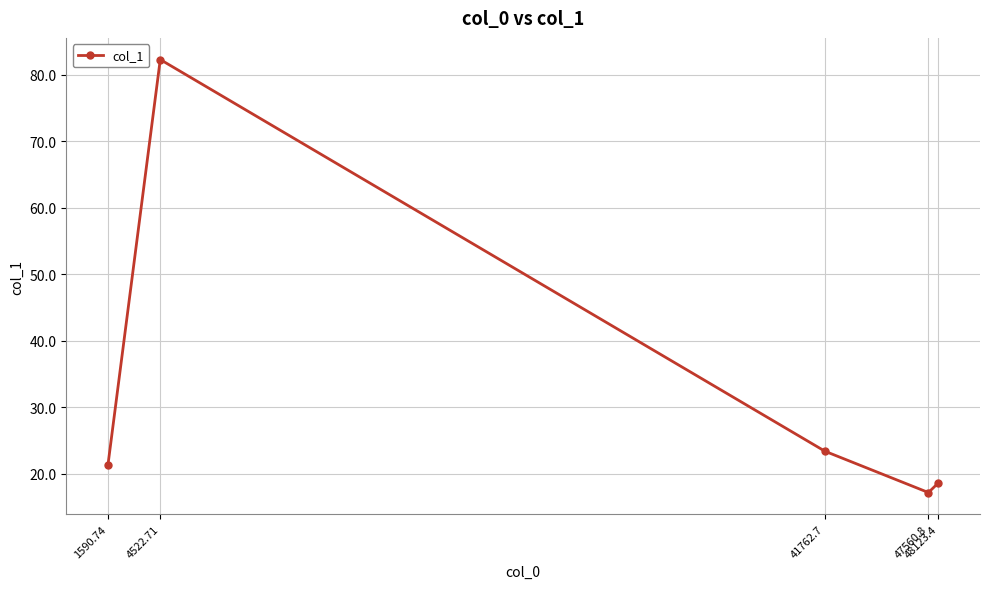

What is the difference between the maximum and minimum values?

65.1